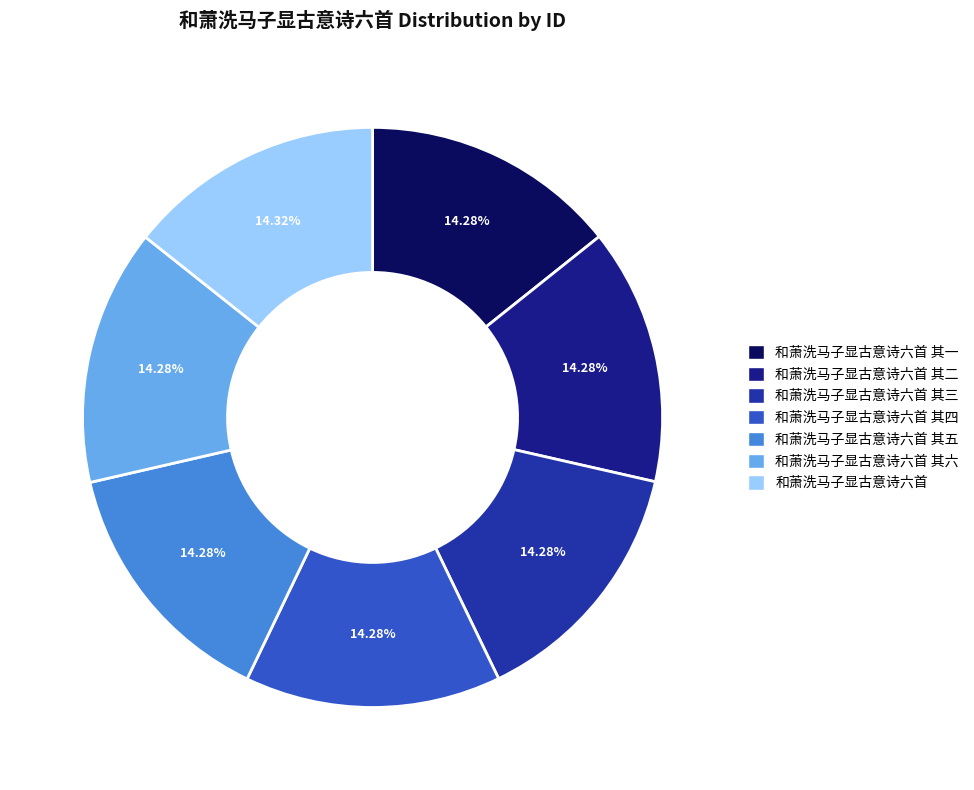

Is there a majority slice in this chart?

No